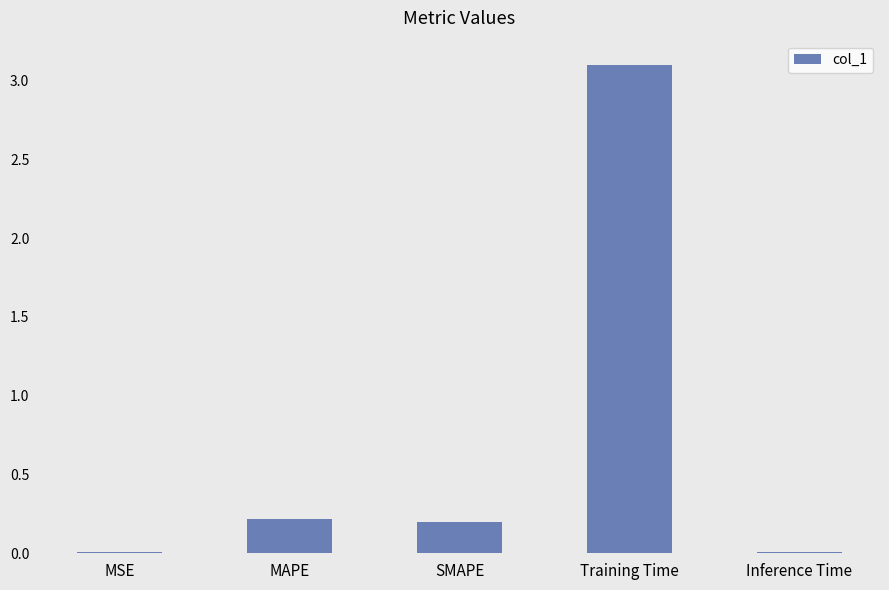

What is the sum of the values at Inference Time and Training Time?

3.1